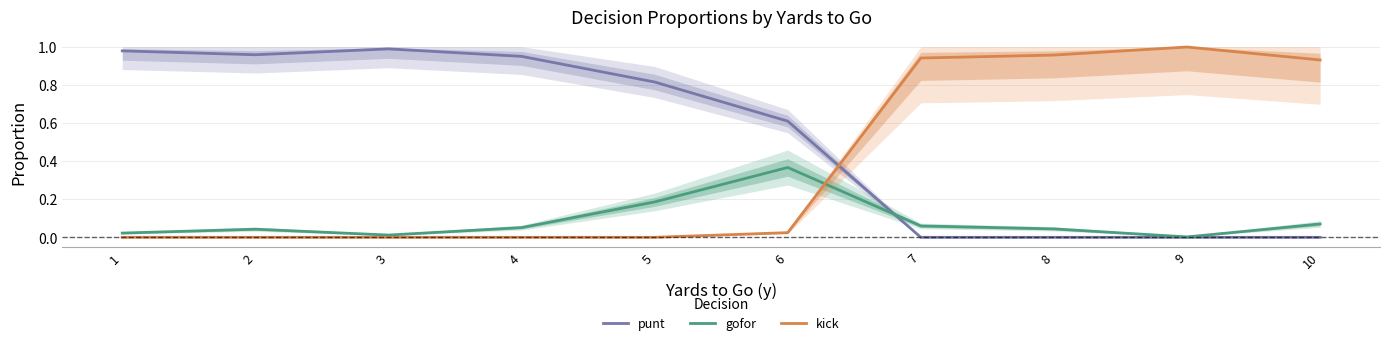

Reading left to right, transcribe all the data shown in this chart.

punt: 1.0	1.0	1.0	0.9	0.8	0.6	0.0	0.0	0.0	0.0
gofor: 0.0	0.0	0.0	0.1	0.2	0.4	0.1	0.0	0.0	0.1
kick: 0.0	0.0	0.0	0.0	0.0	0.0	0.9	1.0	1.0	0.9